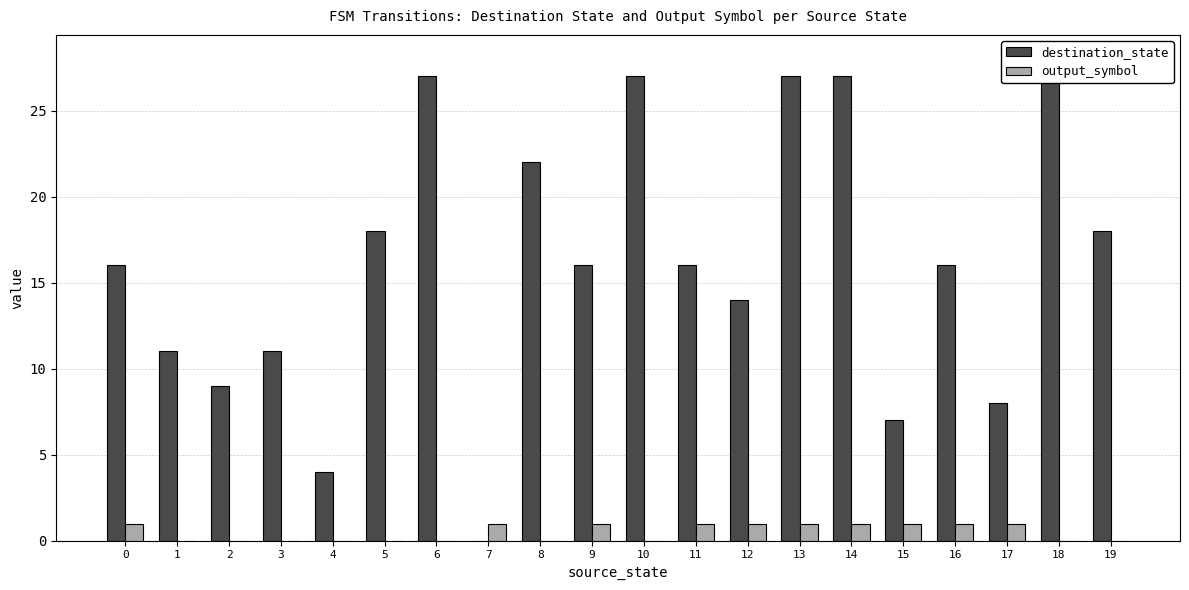

What are all the series names shown in the legend?

destination_state, output_symbol